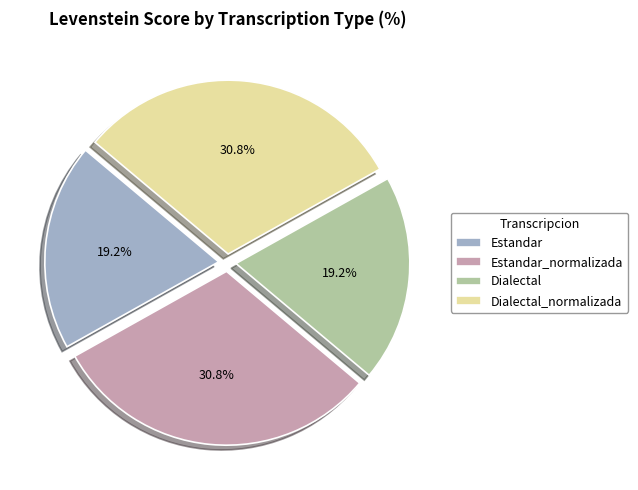

To the nearest percent, what is the difference between the largest and smallest slice percentages?

12%